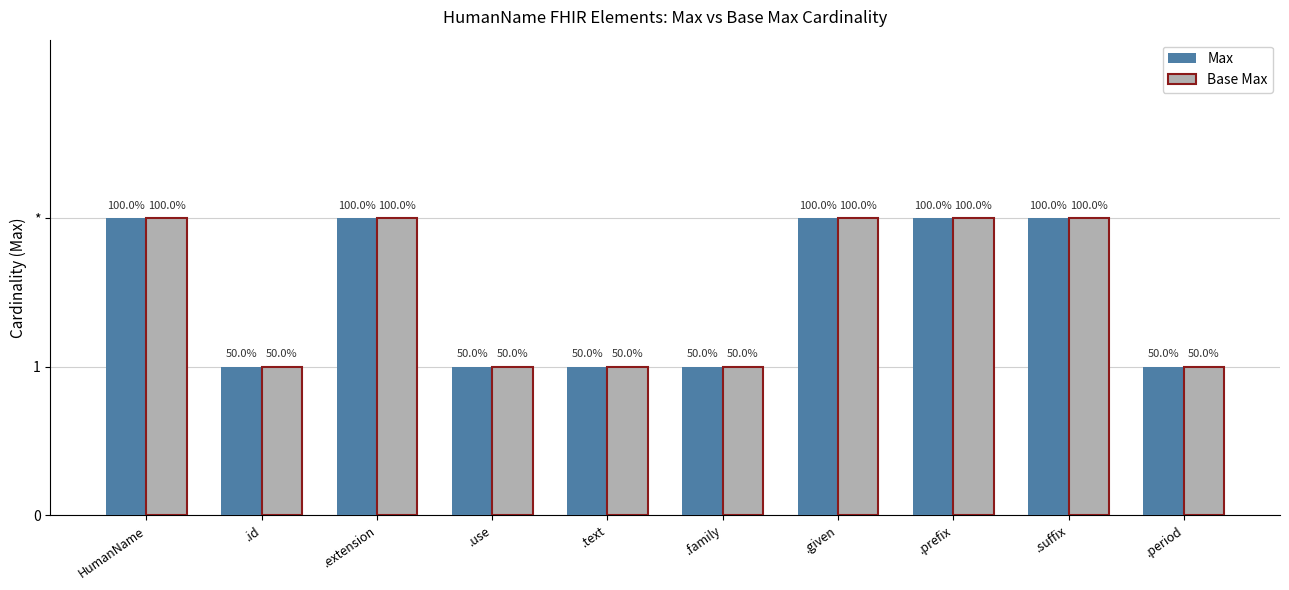

What is the sum of the Max values at .suffix and .period?

3